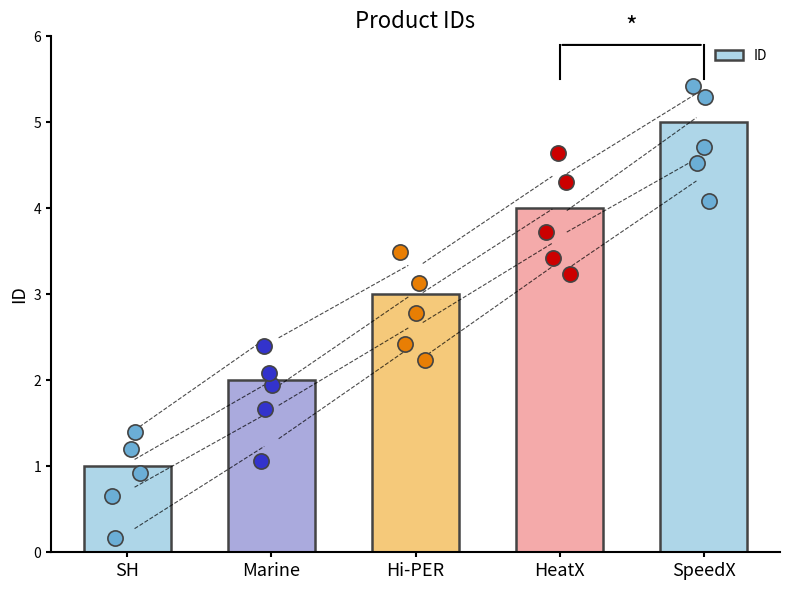

Read the ID value at HeatX.

4